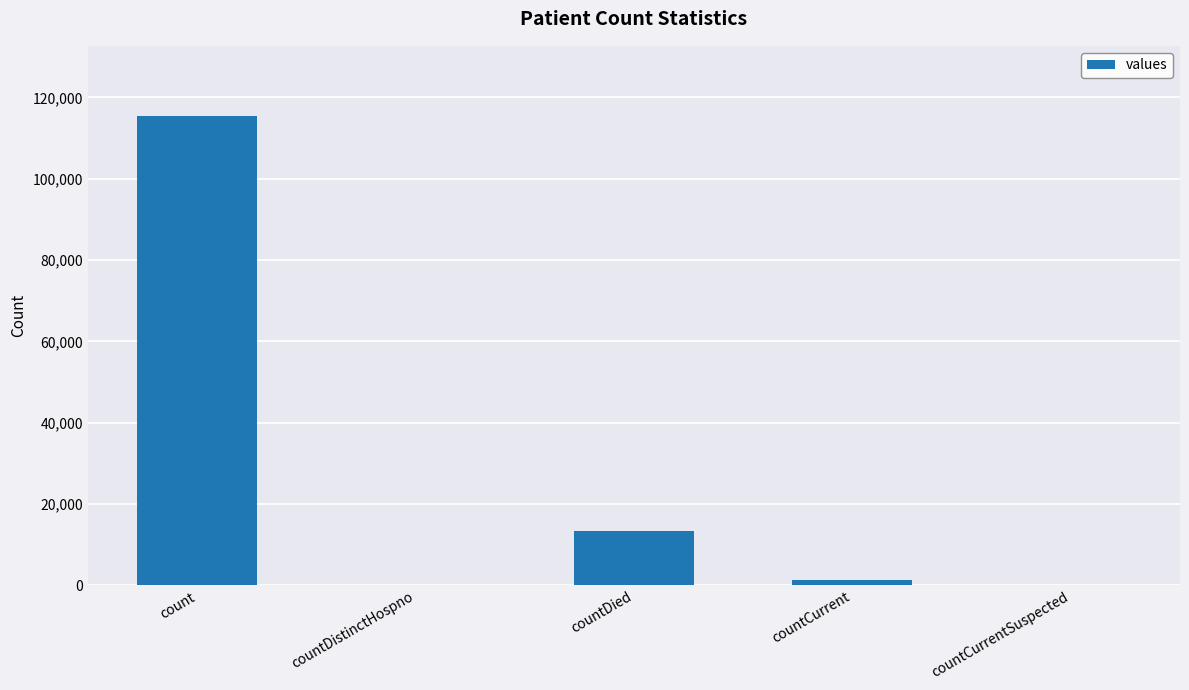

What is the sum of all values?

130105